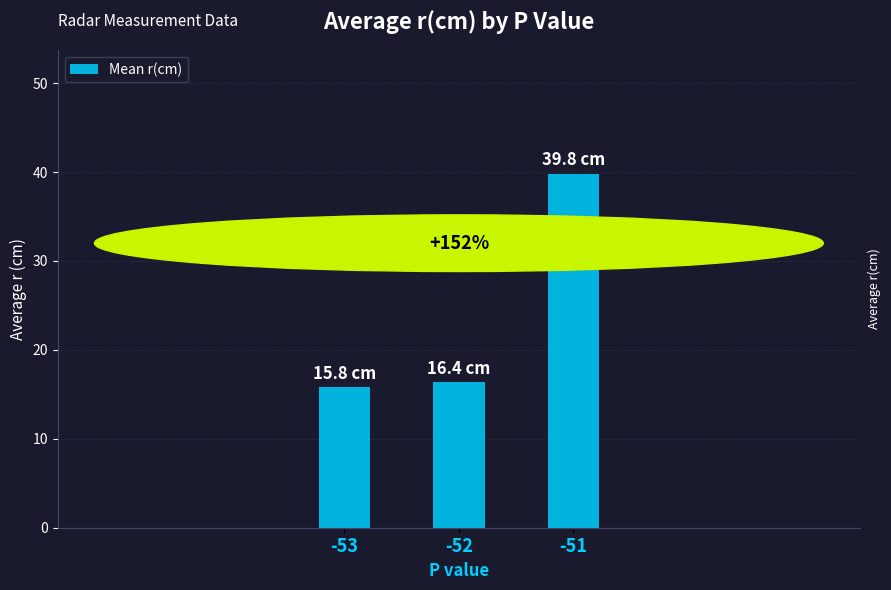

Read the value at -53.

15.8